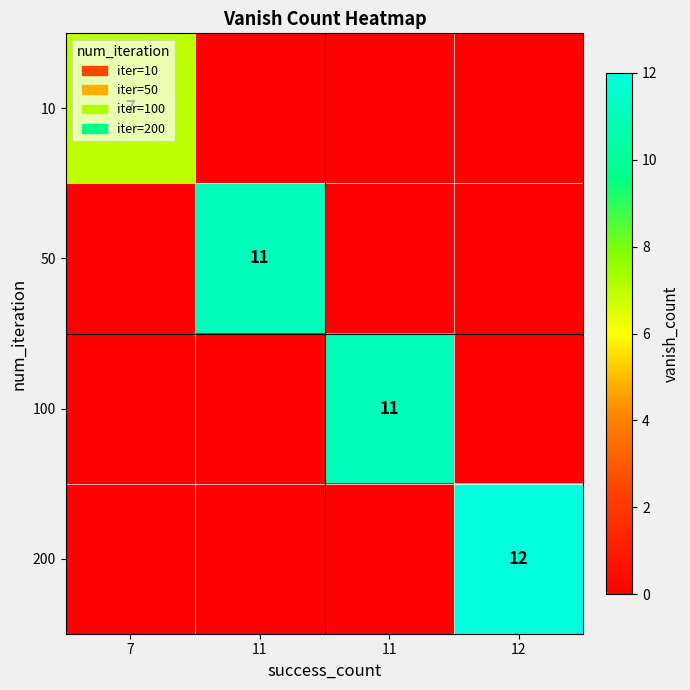

What is the difference between the highest and lowest values at 12?

12